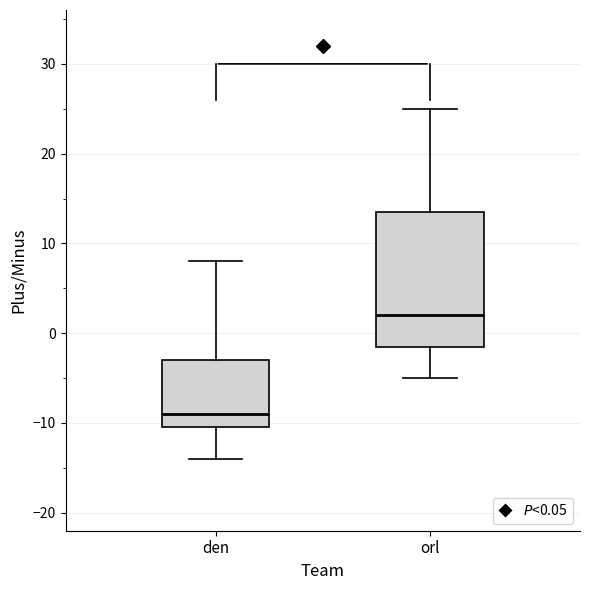

Which box is the tallest, from its lower edge to its upper edge?

orl